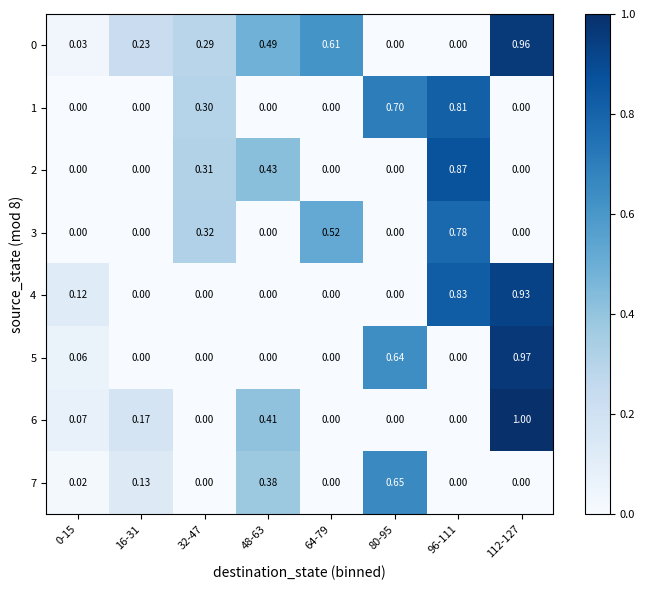

Count the number of categories in the chart.

8